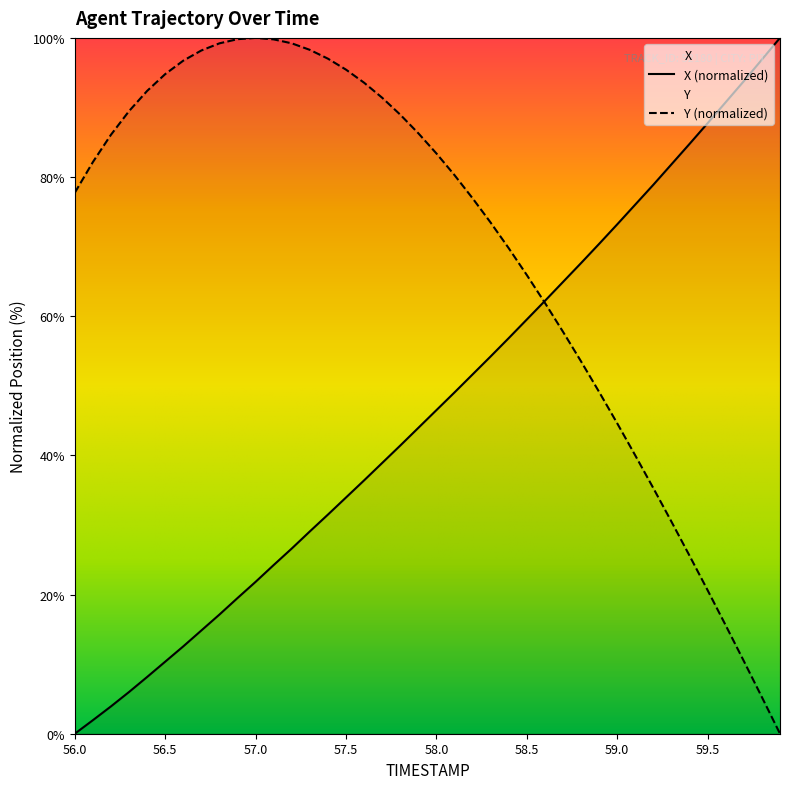

Reading right to left, what are all the values shown in this chart?

X: 100.0	96.9	93.8	90.8	87.7	84.8	81.8	78.9	76.1	73.2	70.4	67.6	64.9	62.2	59.5	56.9	54.2	51.6	49.1	46.5	44.0	41.4	38.9	36.4	34.0	31.5	29.1	26.6	24.2	21.8	19.5	17.1	14.8	12.6	10.4	8.2	6.0	3.9	1.9	0.0
Y: 0.0	5.2	10.4	15.6	20.6	25.6	30.5	35.3	40.0	44.6	49.1	53.5	57.8	61.9	65.9	69.8	73.4	76.9	80.3	83.4	86.3	89.0	91.4	93.6	95.4	97.0	98.3	99.2	99.8	100.0	99.8	99.2	98.2	96.7	94.8	92.4	89.5	86.1	82.2	77.7